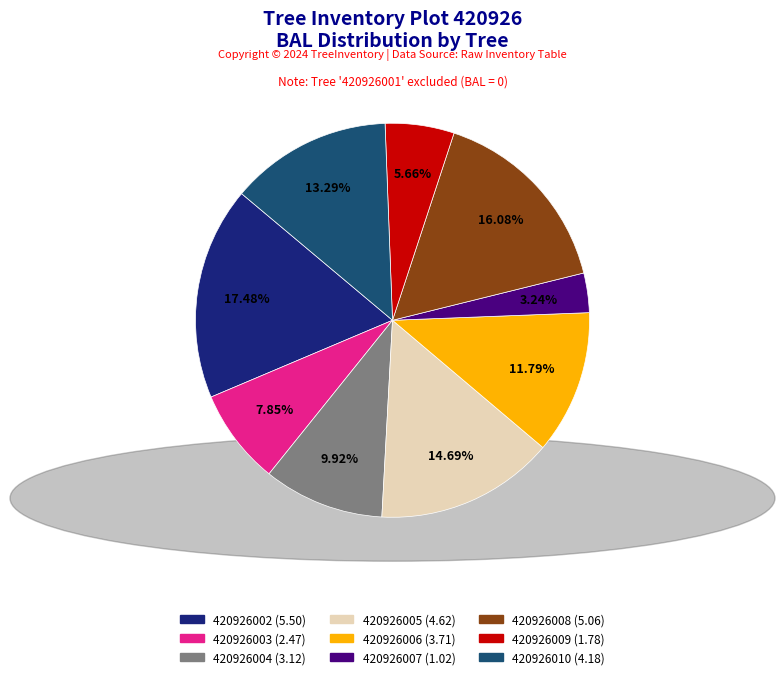

Is there any slice that represents more than half of the pie?

No